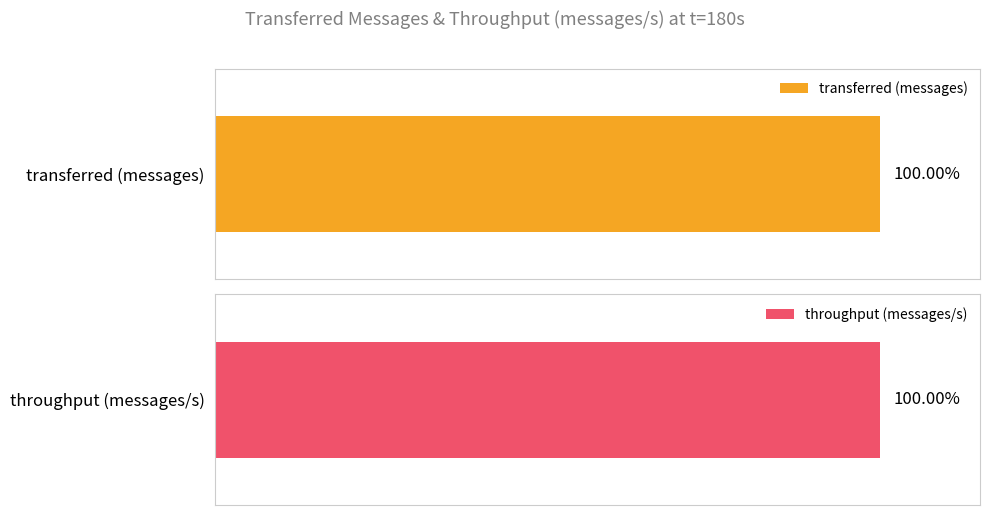

Are the bars horizontal?

Yes